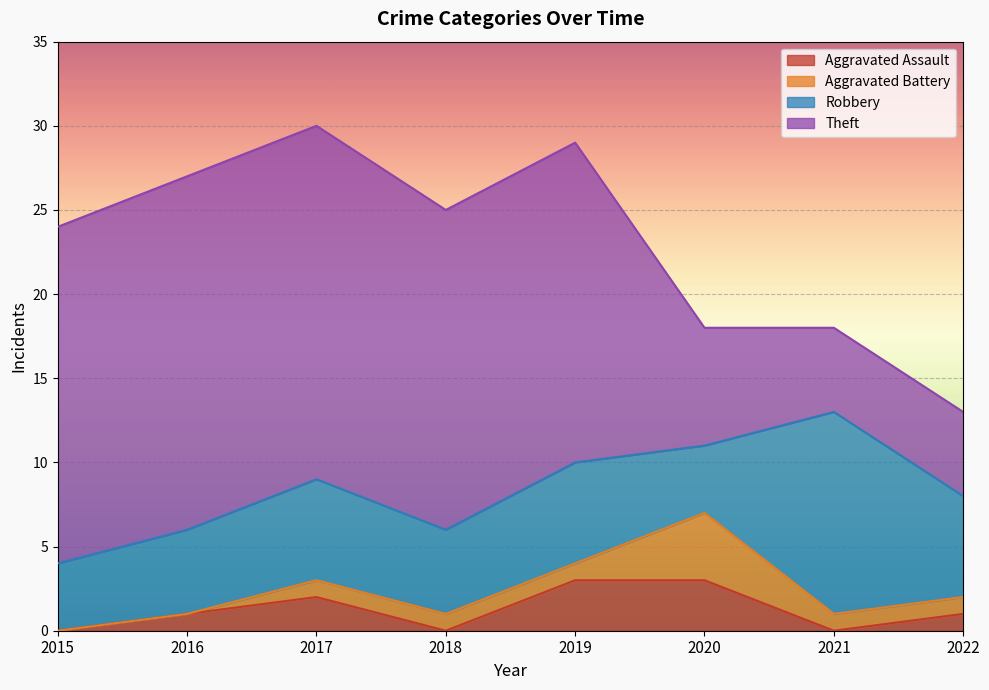

Is it true that Aggravated Assault equals 3 at 2019?

True